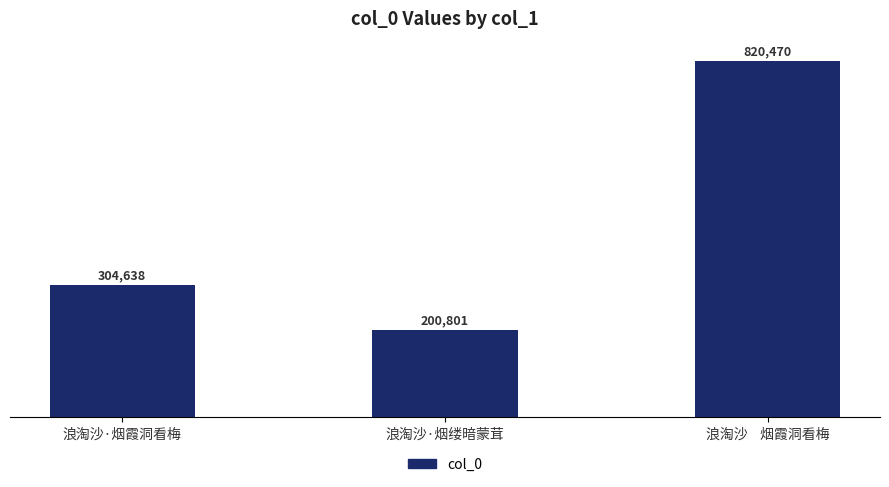

What is the sum of the values at 浪淘沙    烟霞洞看梅 and 浪淘沙·烟霞洞看梅?

1125108